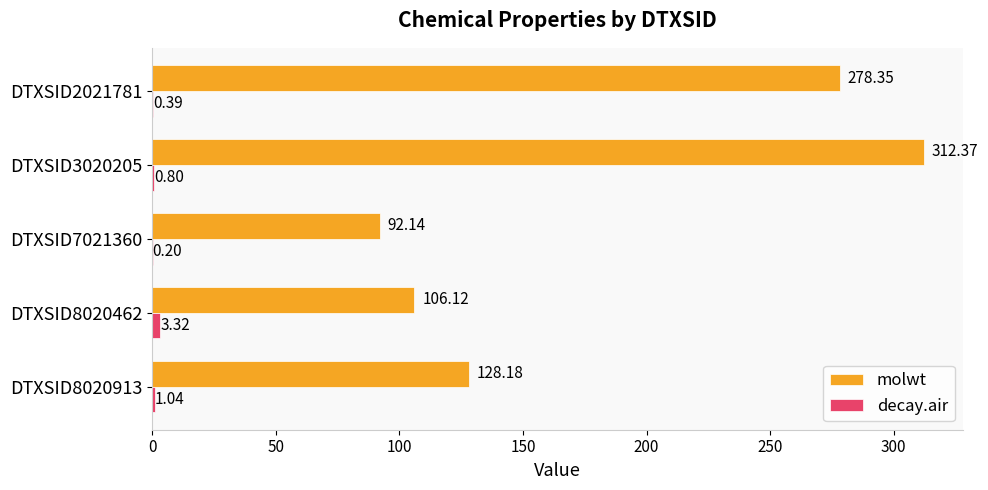

What is the sum of the decay.air values at DTXSID7021360 and DTXSID8020913?

1.2